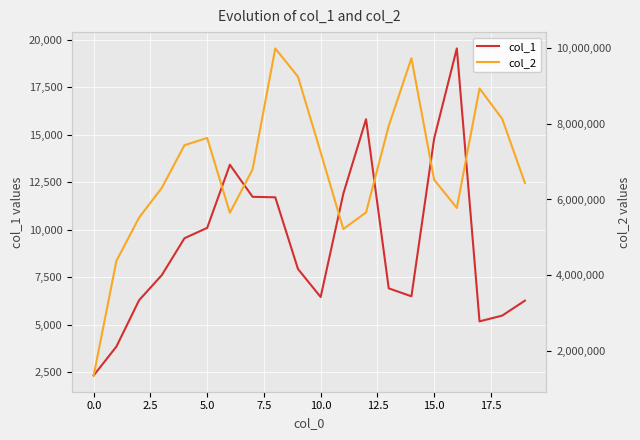

True or false: col_1 and col_2 cross at least once.

False